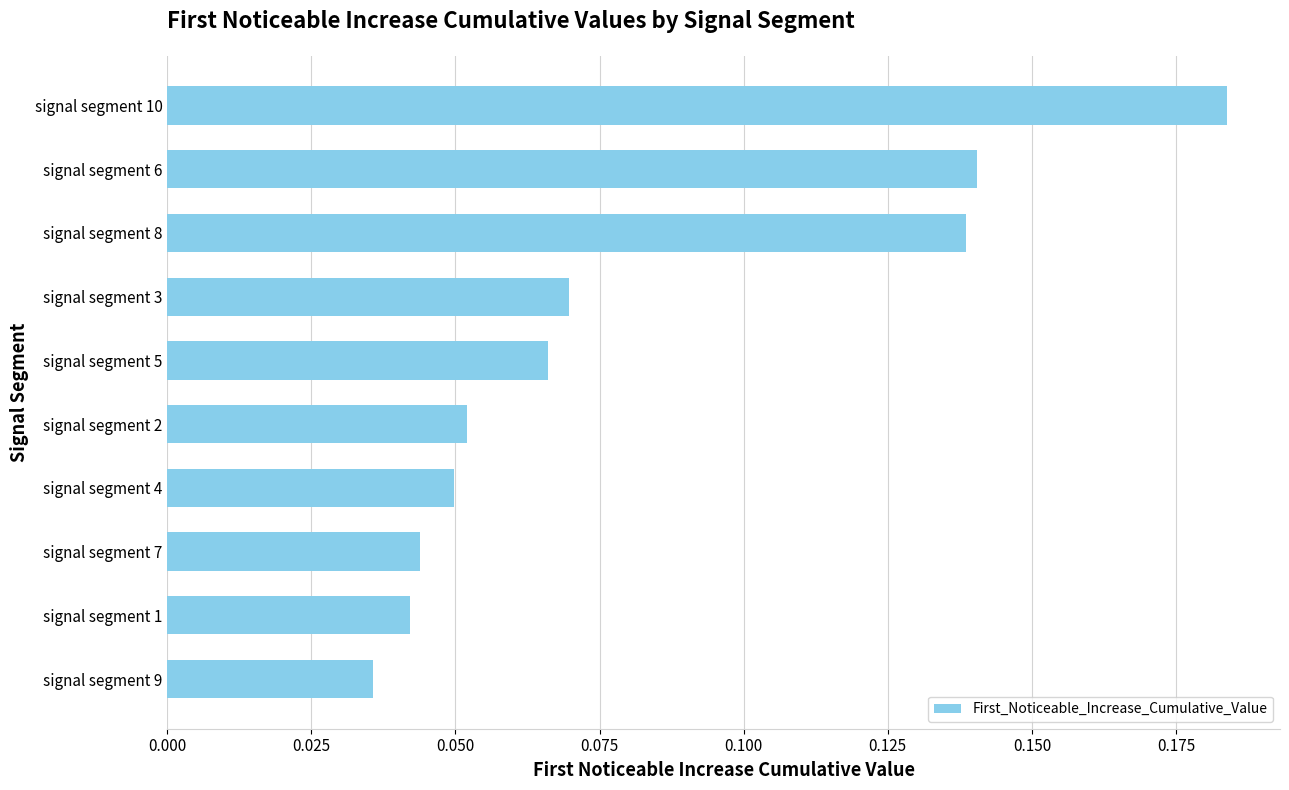

What position from the bottom is signal segment 6?

9